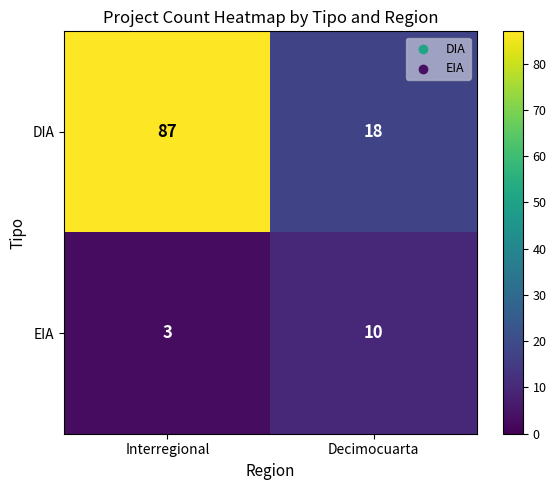

Reading left to right, list all the values displayed in this chart.

DIA: Interregional=87	Decimocuarta=18
EIA: Interregional=3	Decimocuarta=10